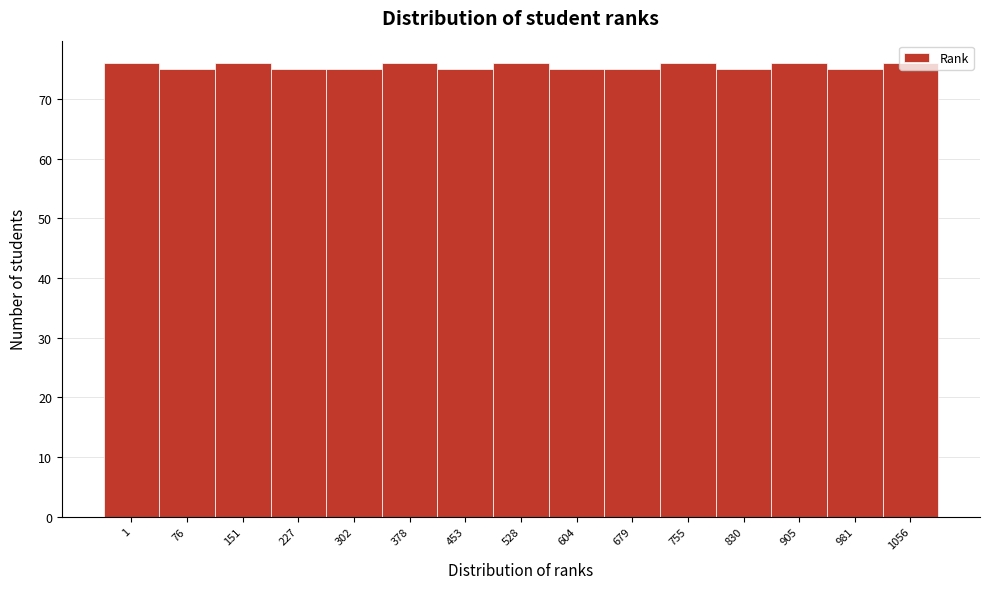

What is the value of the 14th bar from the left?

75